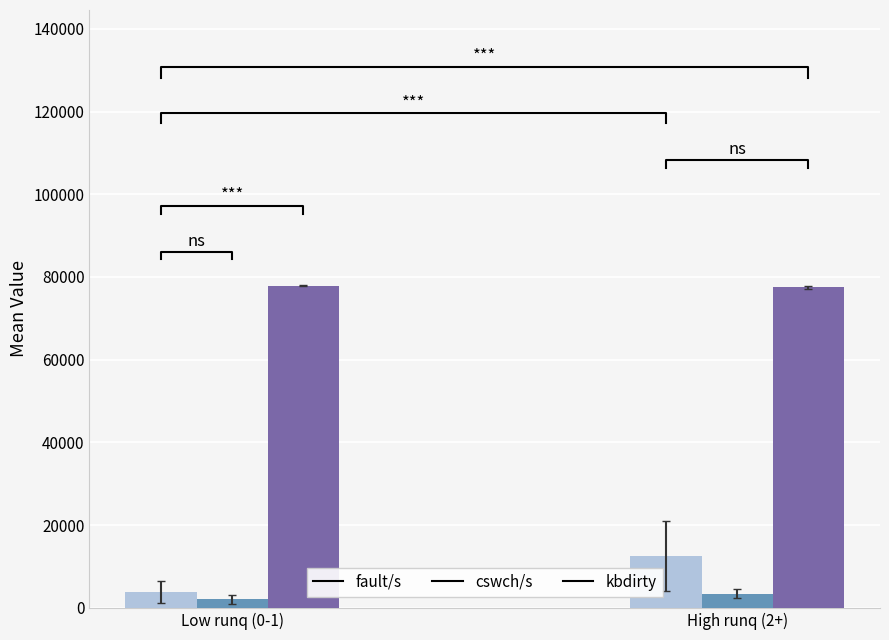

At which category is the sum across all series the highest?

2